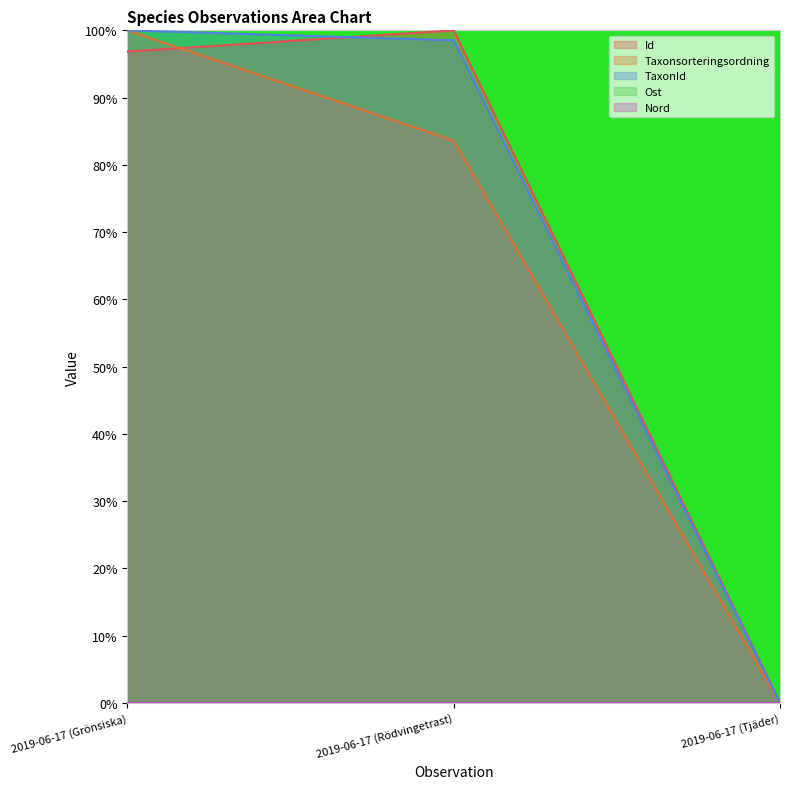

How many lines are shown in the chart?

5